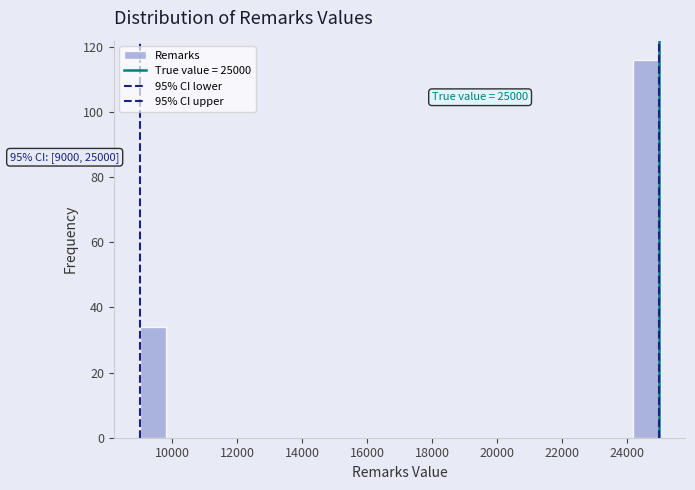

Over which range of the x-axis is the bar tallest?

24200 to 25000